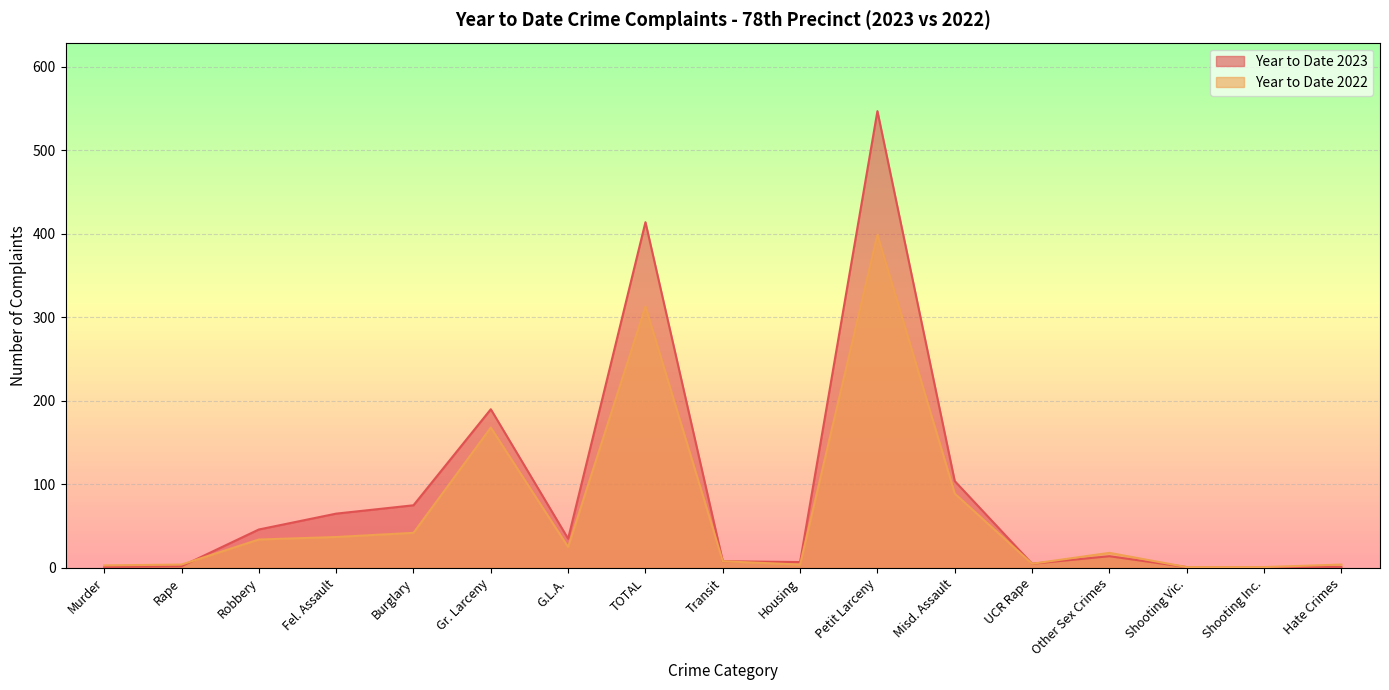

Rank the series by their maximum value, from highest to lowest.

Year to Date 2023, Year to Date 2022